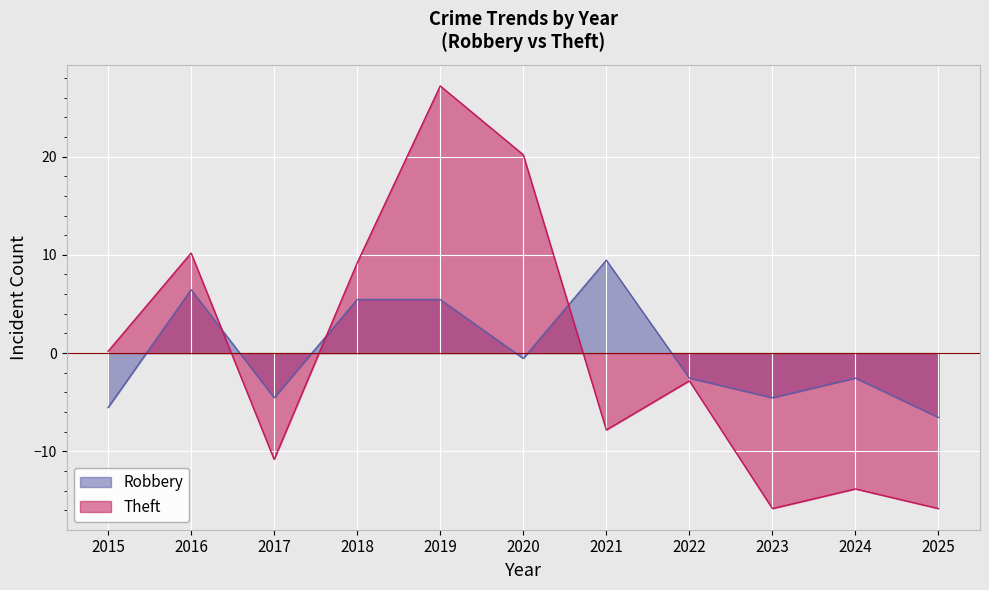

The Robbery series shows -2.5 at 2022. True or false?

True